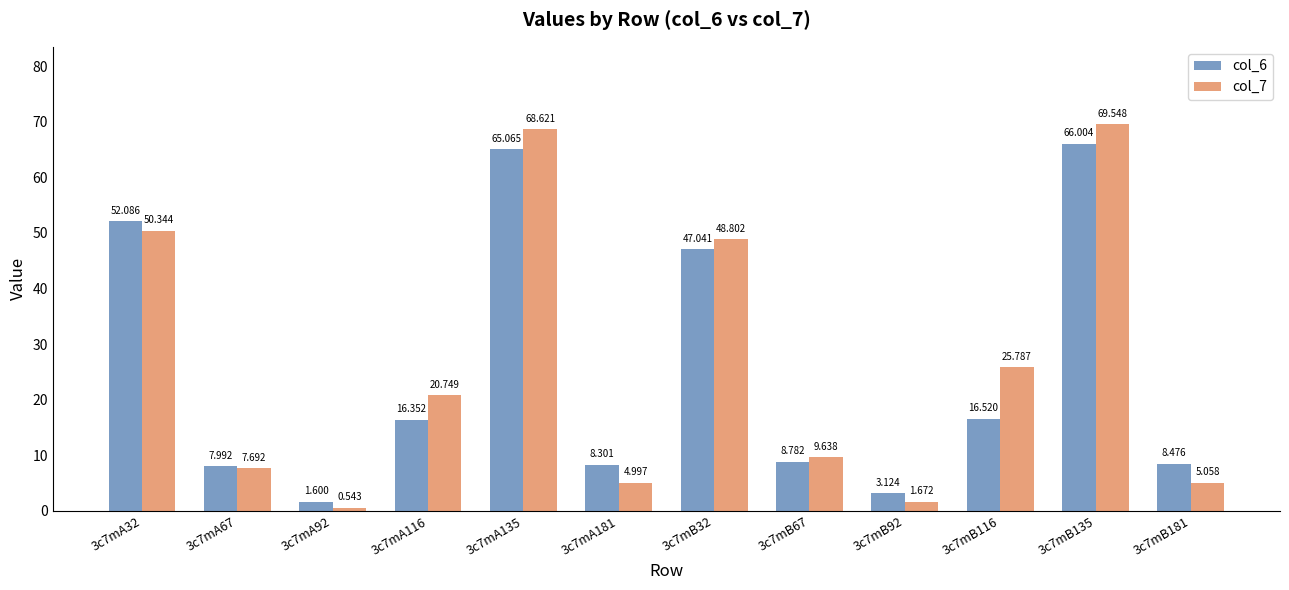

What is the label of the 2nd bar from the right?

3c7mB135